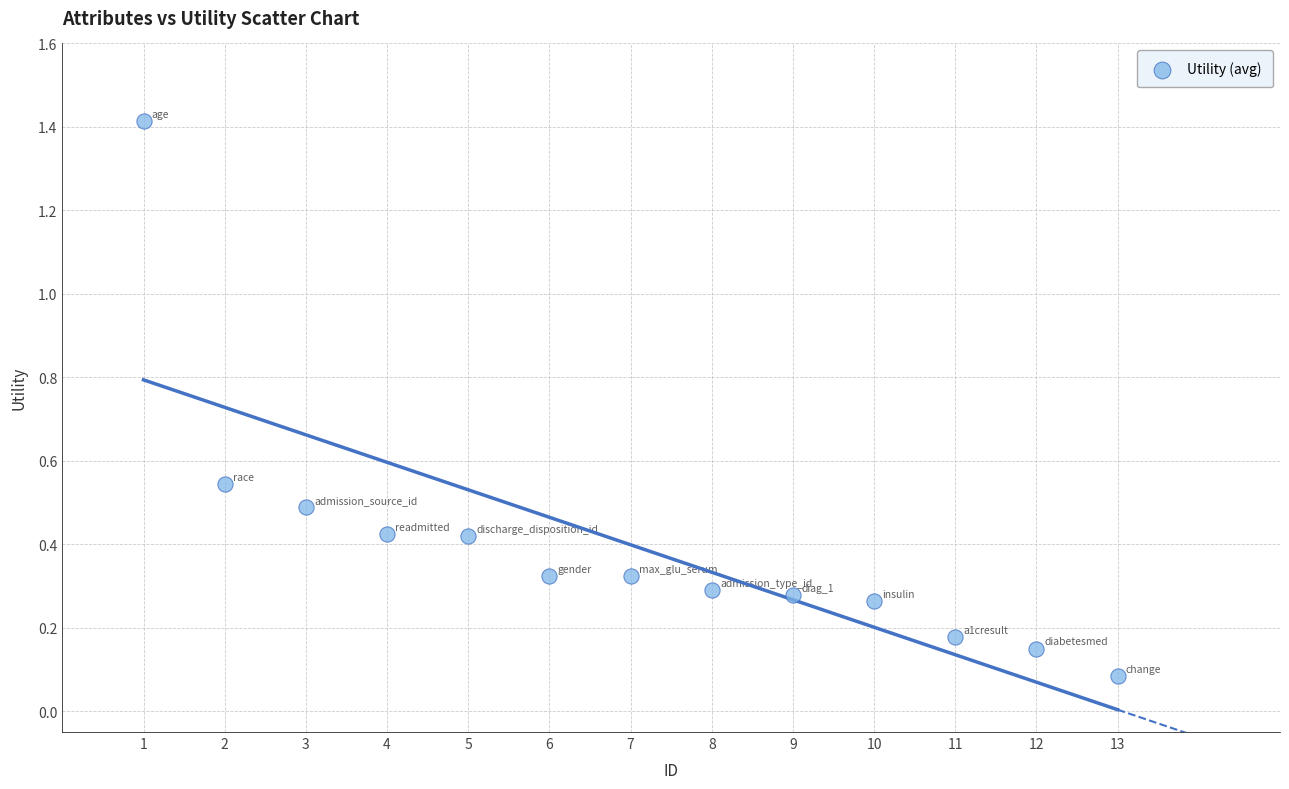

What is the range of X values (max minus min)?

12.0